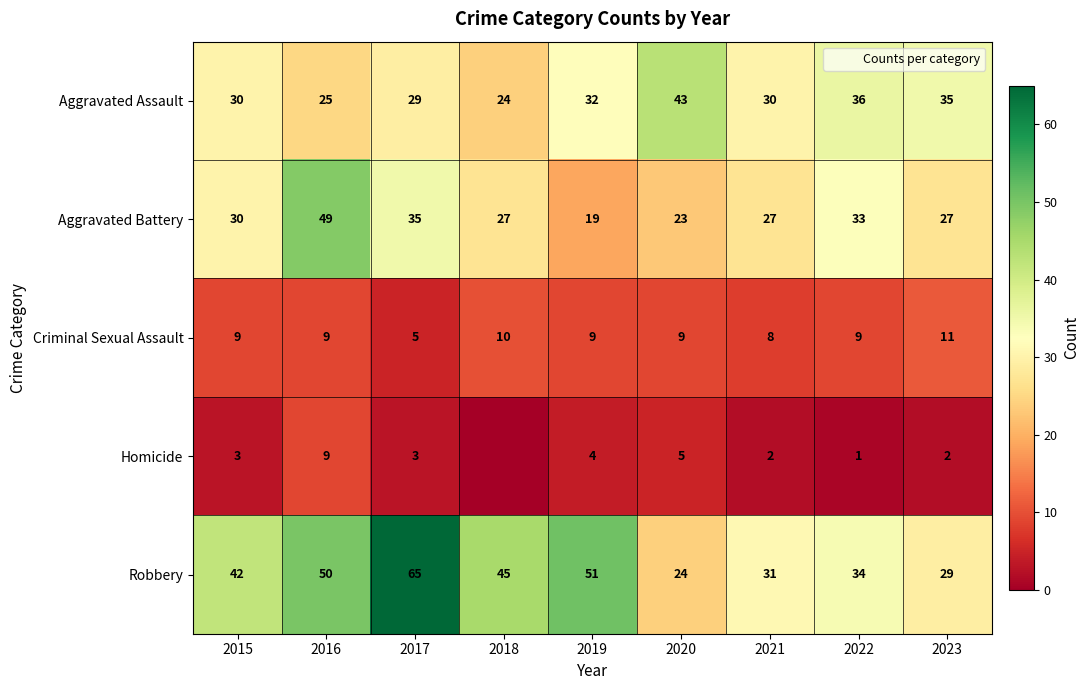

Is the value of Homicide at 2020 greater than the value of Robbery at 2021?

No